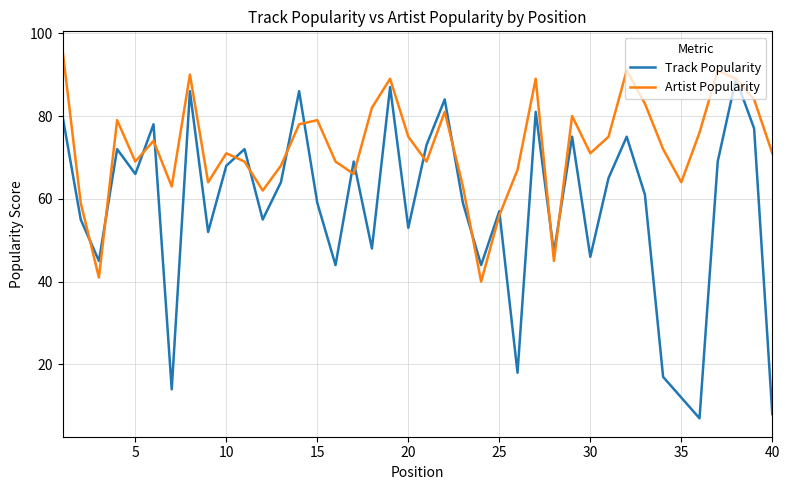

How many values in the Track Popularity series are below 64?

20